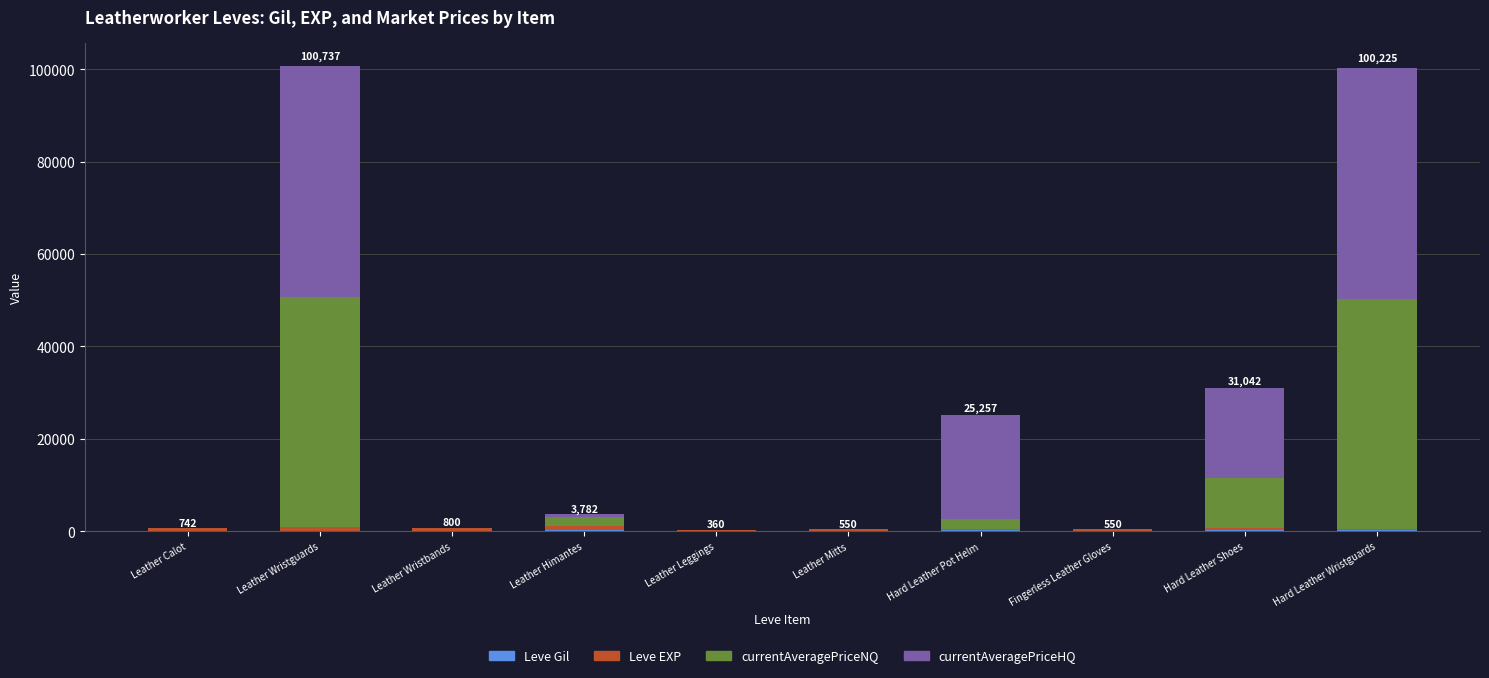

What is the label of the 3rd bar from the right?

Fingerless Leather Gloves